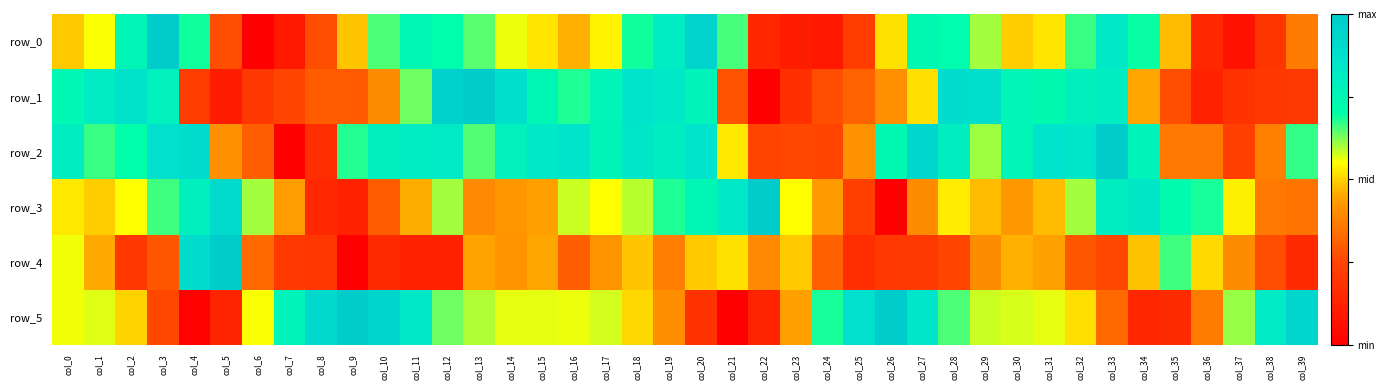

Which series has the largest total across all categories?

row_2